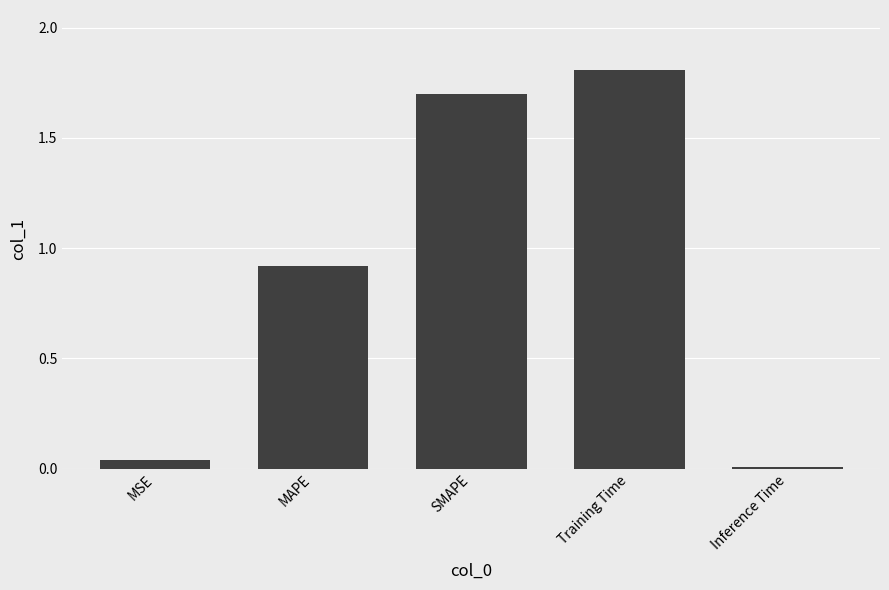

What is the sum of the values at Training Time and MAPE?

2.7